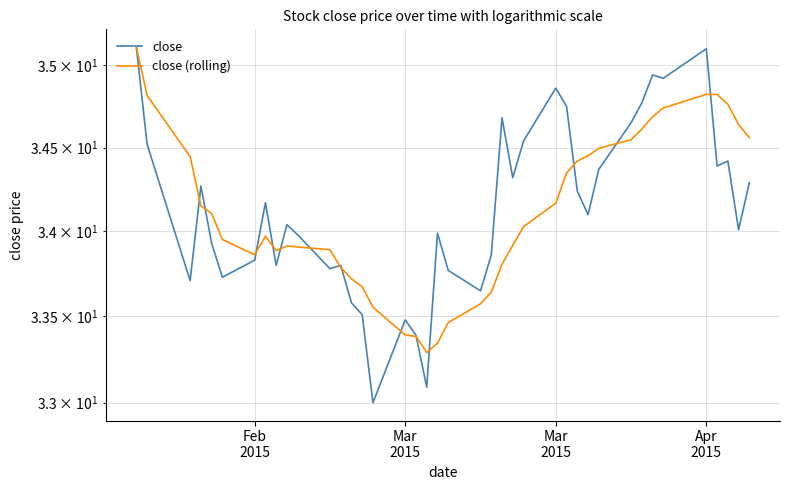

True or false: close (rolling) has a value of 61.4 at 29.

False